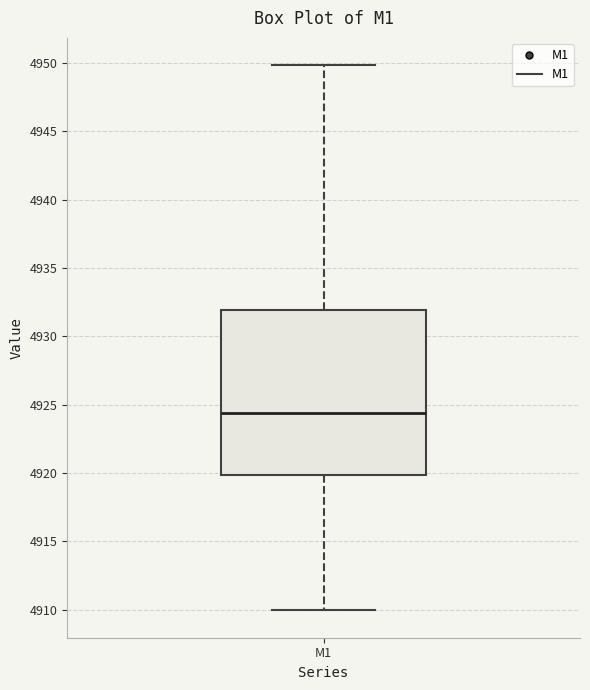

Where is the lower edge of the box for M1 on the y-axis? The values are not printed on the chart, so give them approximately, as read against the axis.

4920.0